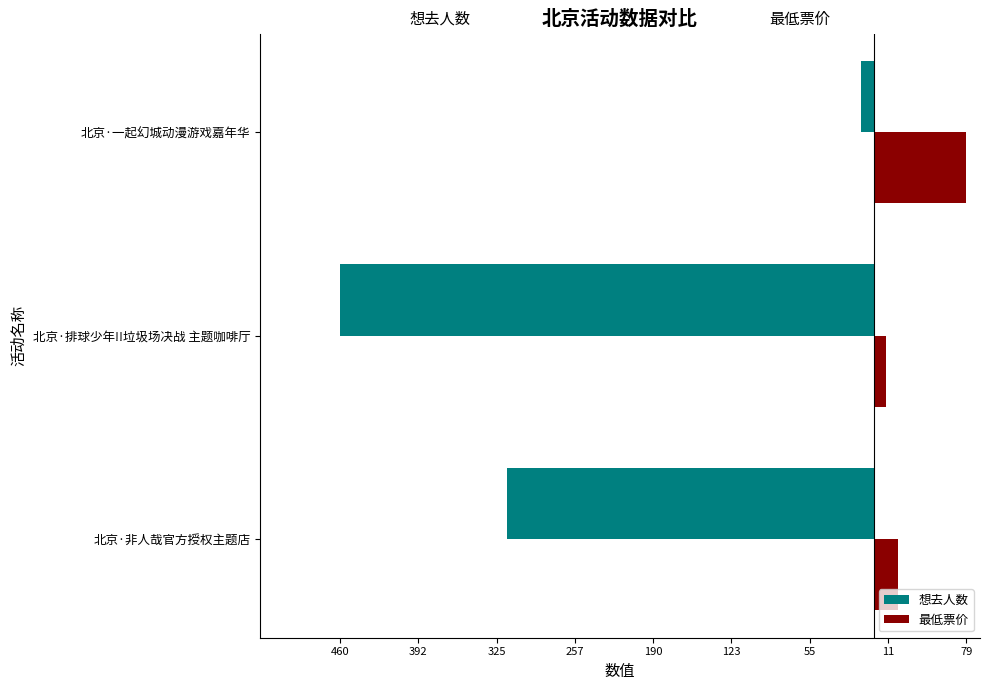

At how many categories does at least one series exceed -271?

3